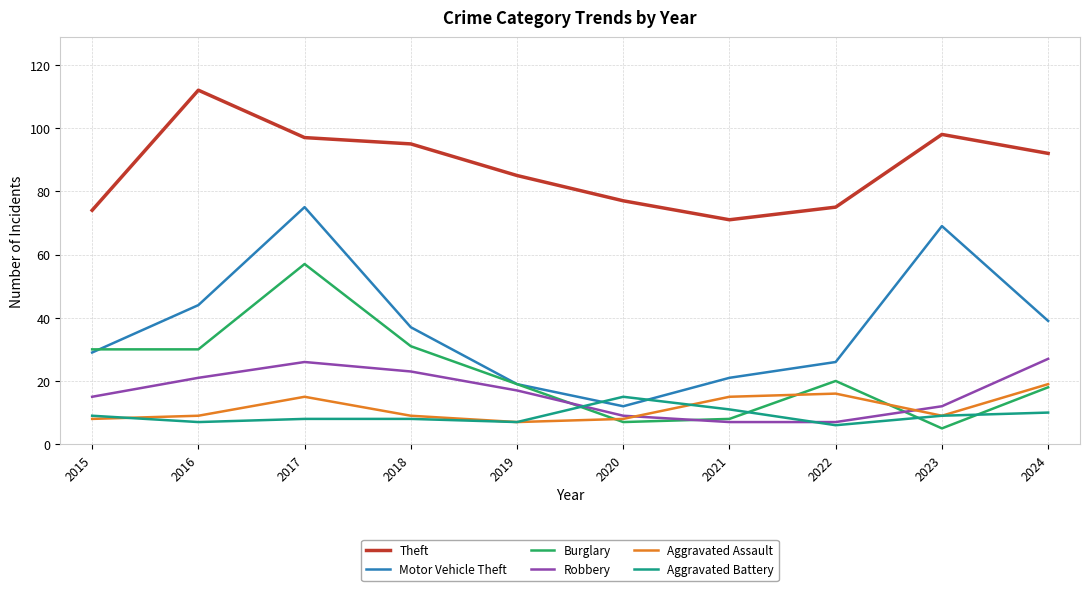

What is the highest value of the Aggravated Assault series?

19